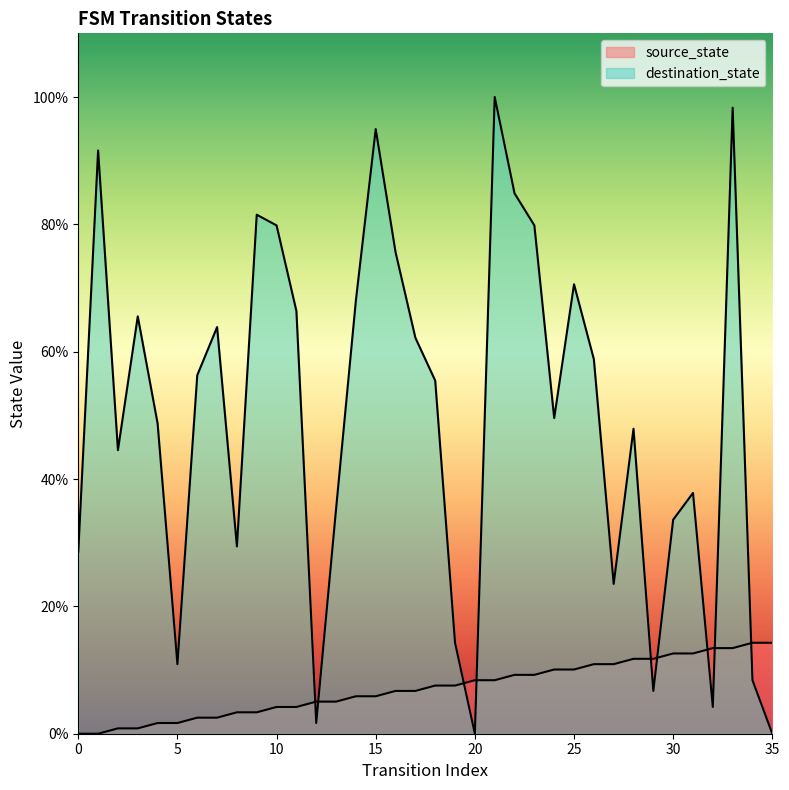

How many categories are shown in the chart?

36